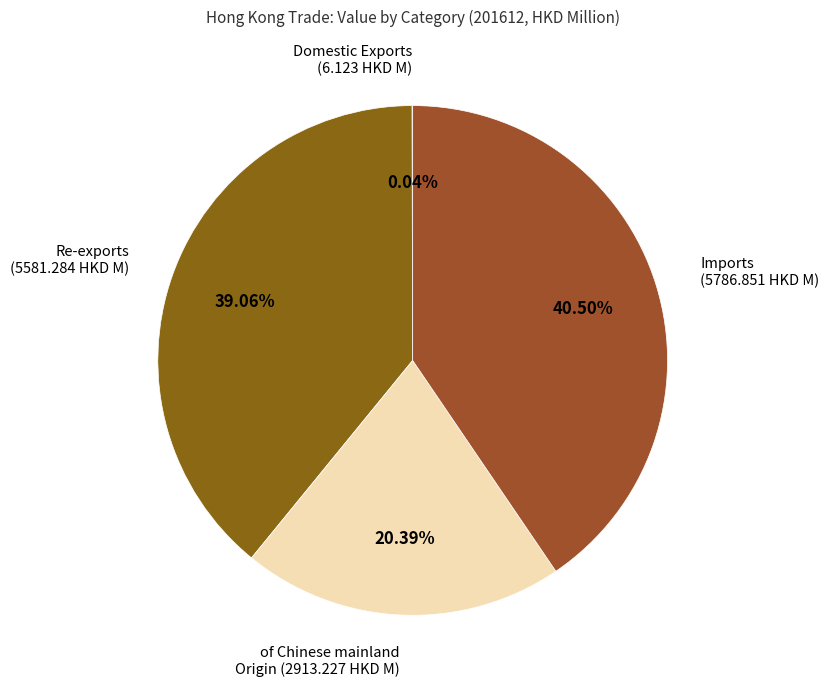

Approximately how many times larger is the value at of Chinese mainland Origin compared to Re-exports?

0.5